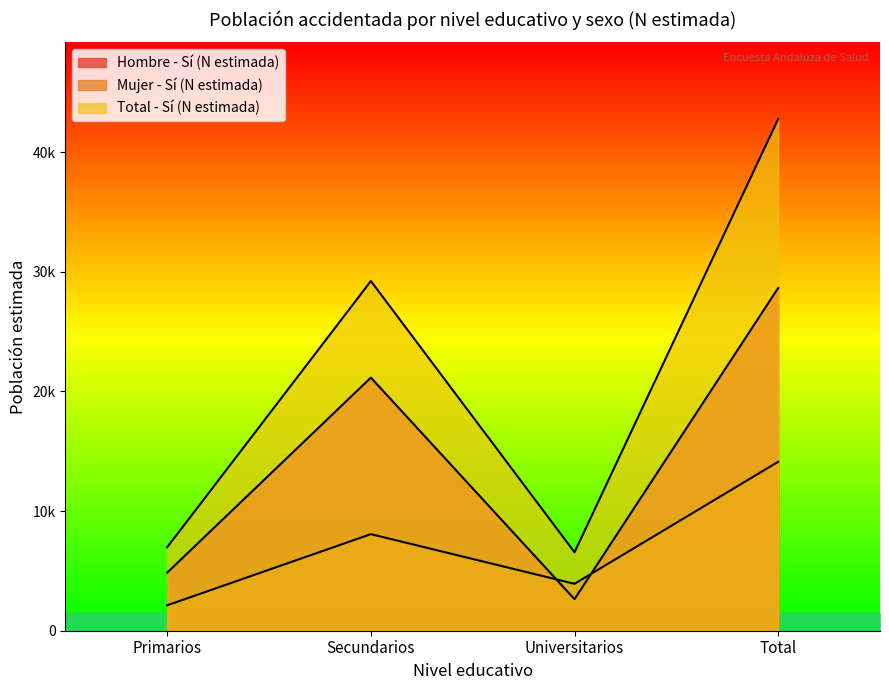

At how many categories does at least one series exceed 8024?

2